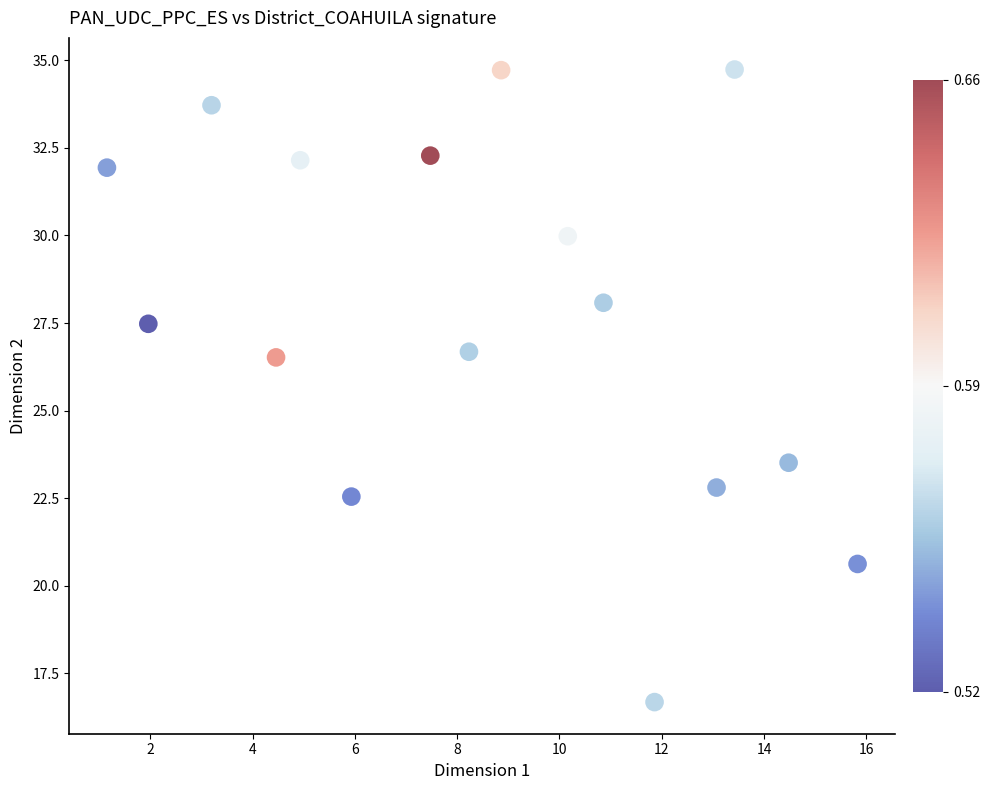

What is the range of X values (max minus min)?

14.7